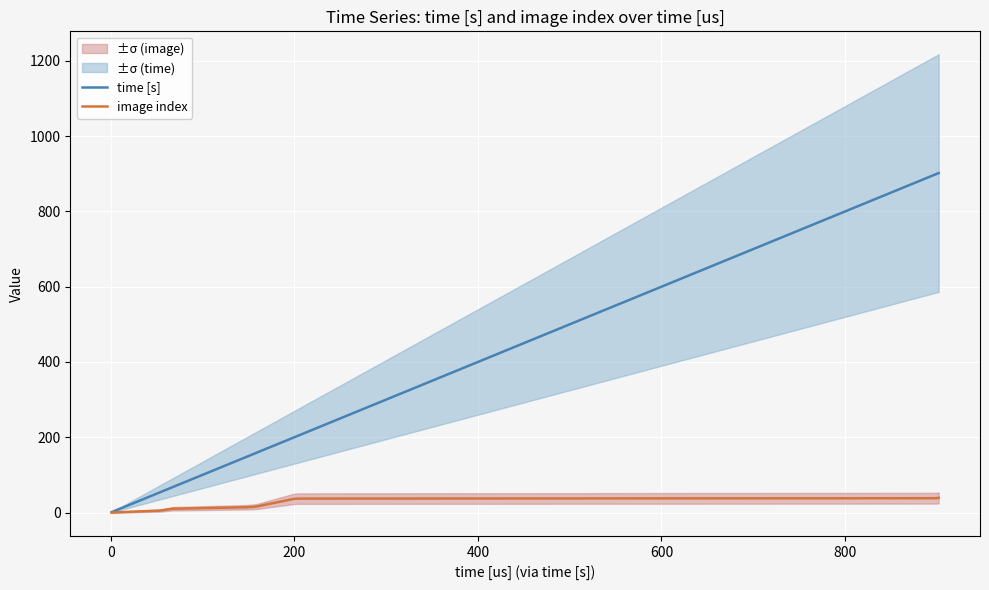

The time [s] series shows 54 at 18. True or false?

False